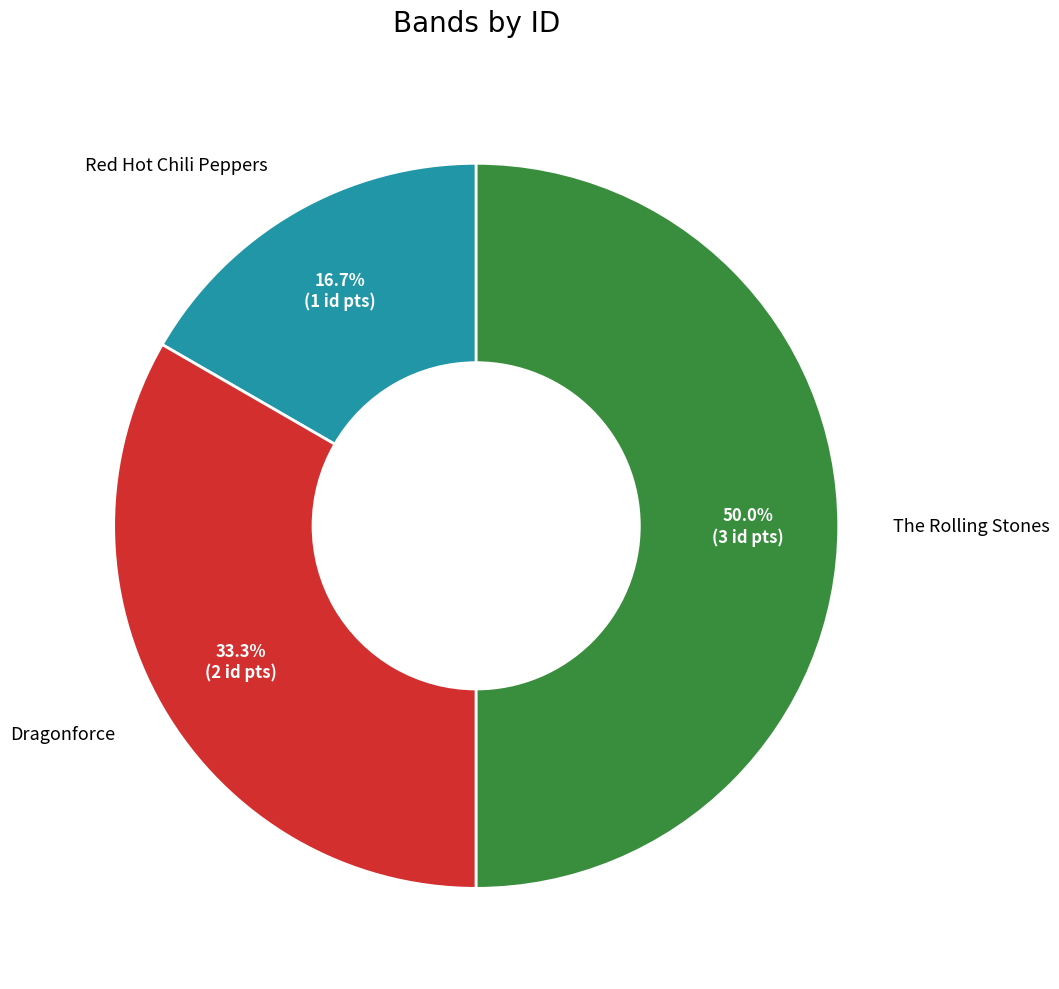

What percentage is the Dragonforce slice, to the nearest percent?

33%